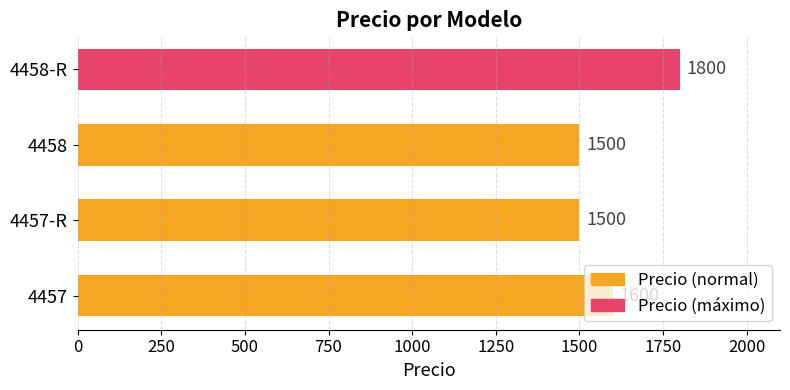

Count the number of categories in the chart.

4